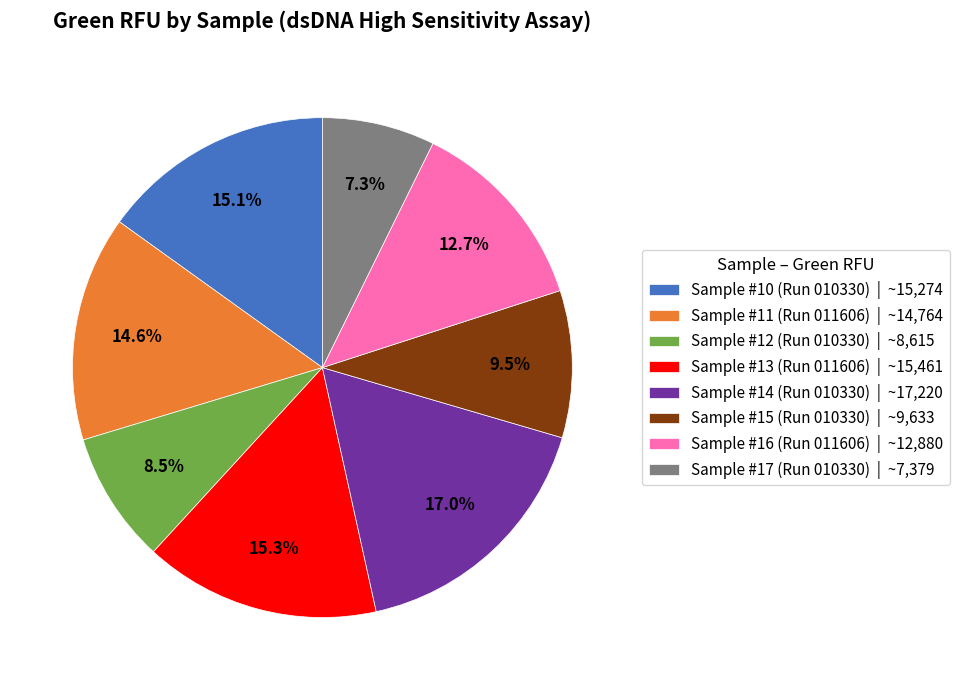

What is the ratio of the value at Sample #11 (Run 011606) | ~14,764 to the value at Sample #15 (Run 010330) | ~9,633?

1.5